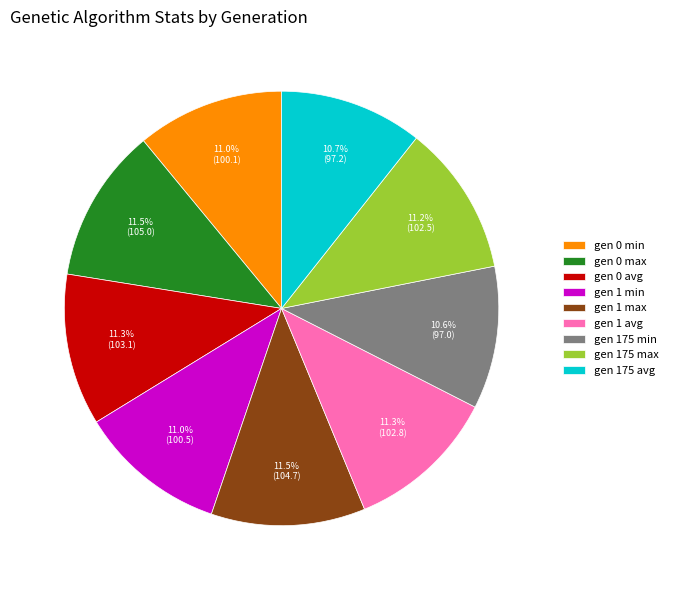

Count the number of slices in the pie.

9